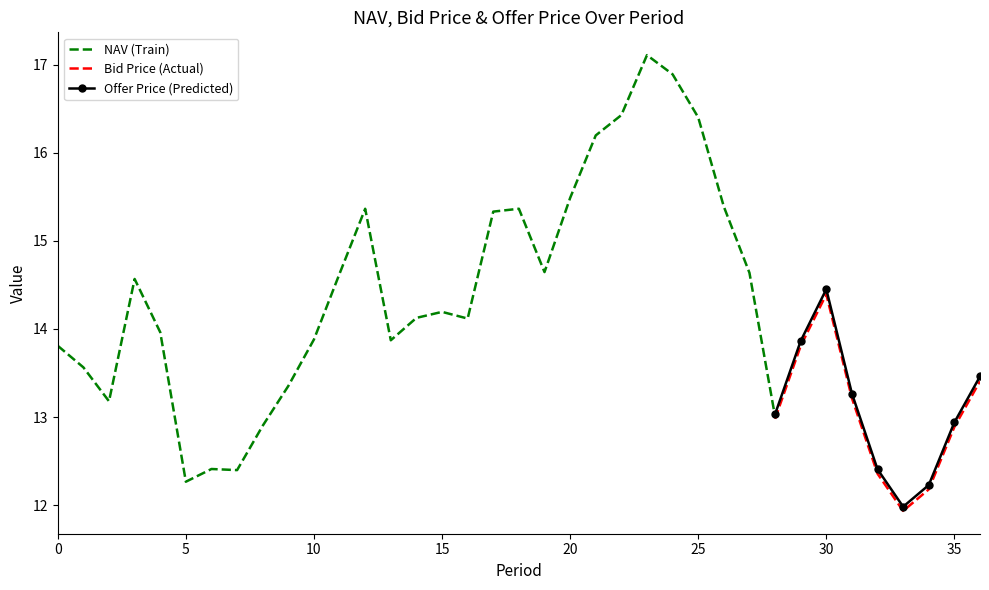

Is the value of NAV at 20 greater than the value of Offer Price at 1?

Yes